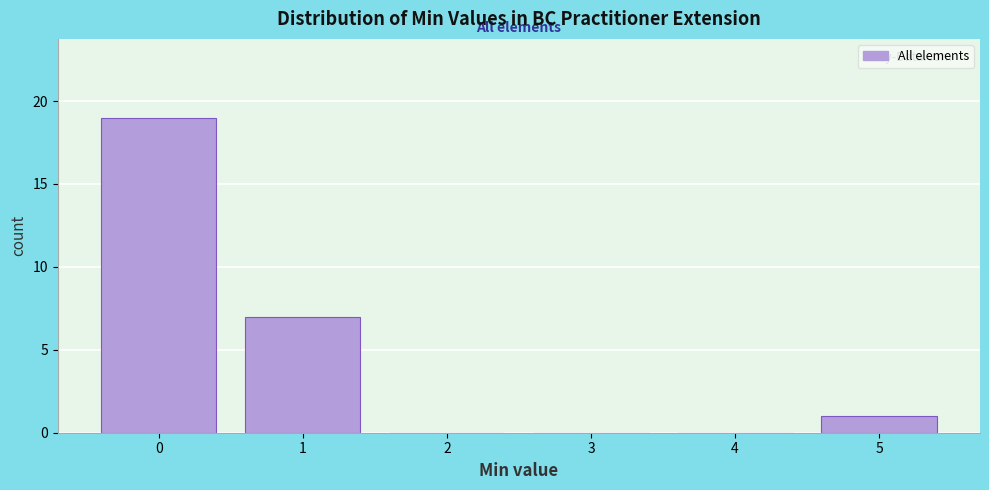

What is the height of the bar covering -0.5 to 0.5 on the x-axis? The values are not printed on the chart, so give them approximately, as read against the axis.

19